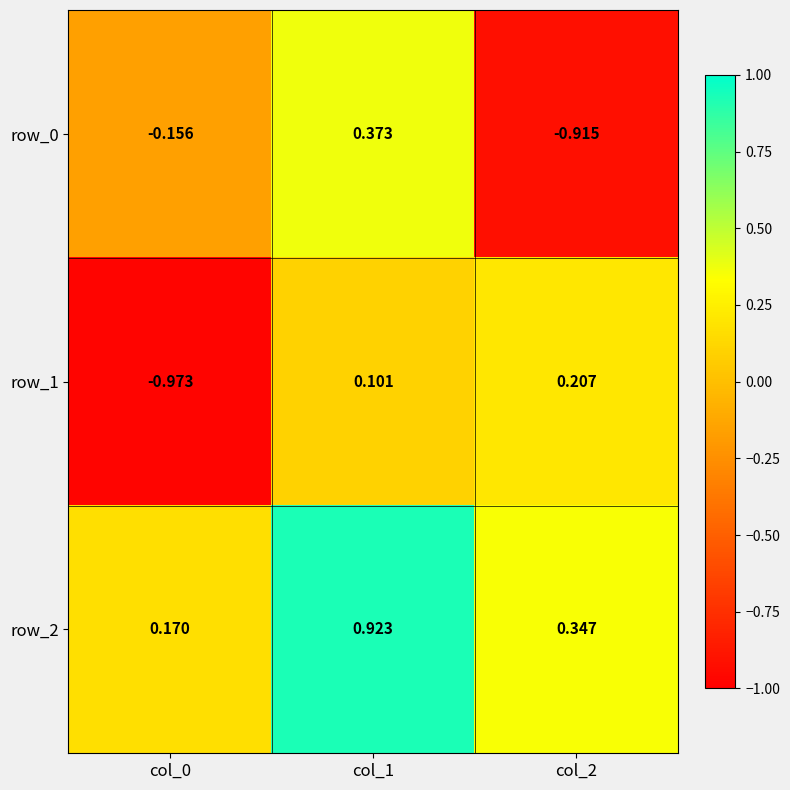

Between col_0 and col_2, which series saw the biggest shift?

row_1